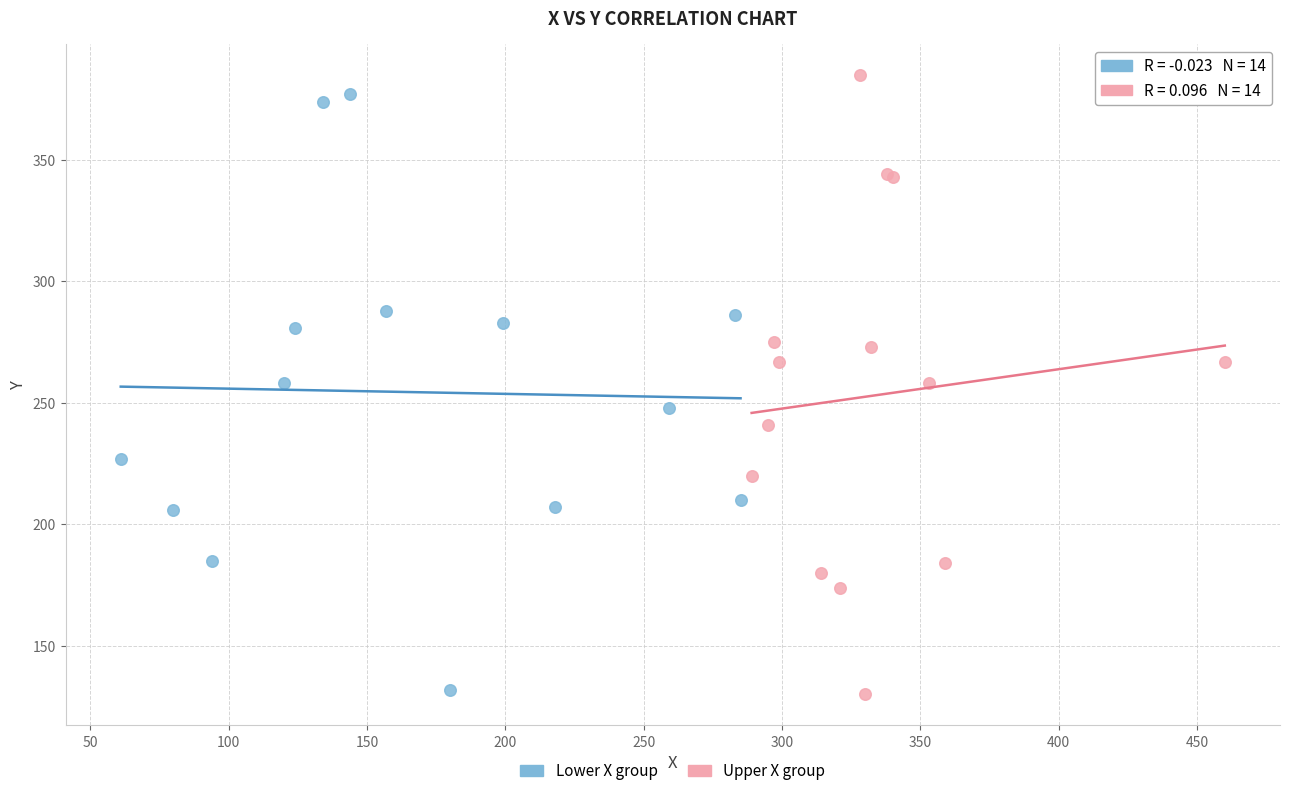

Which series reaches the maximum Y coordinate?

Upper X group